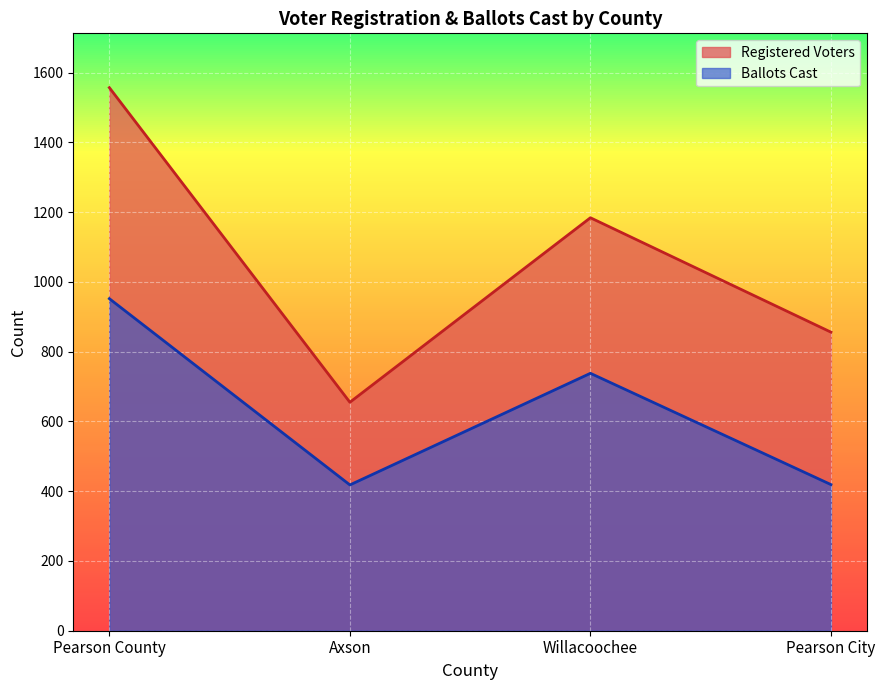

The Ballots Cast series shows 418 at Axson. True or false?

True